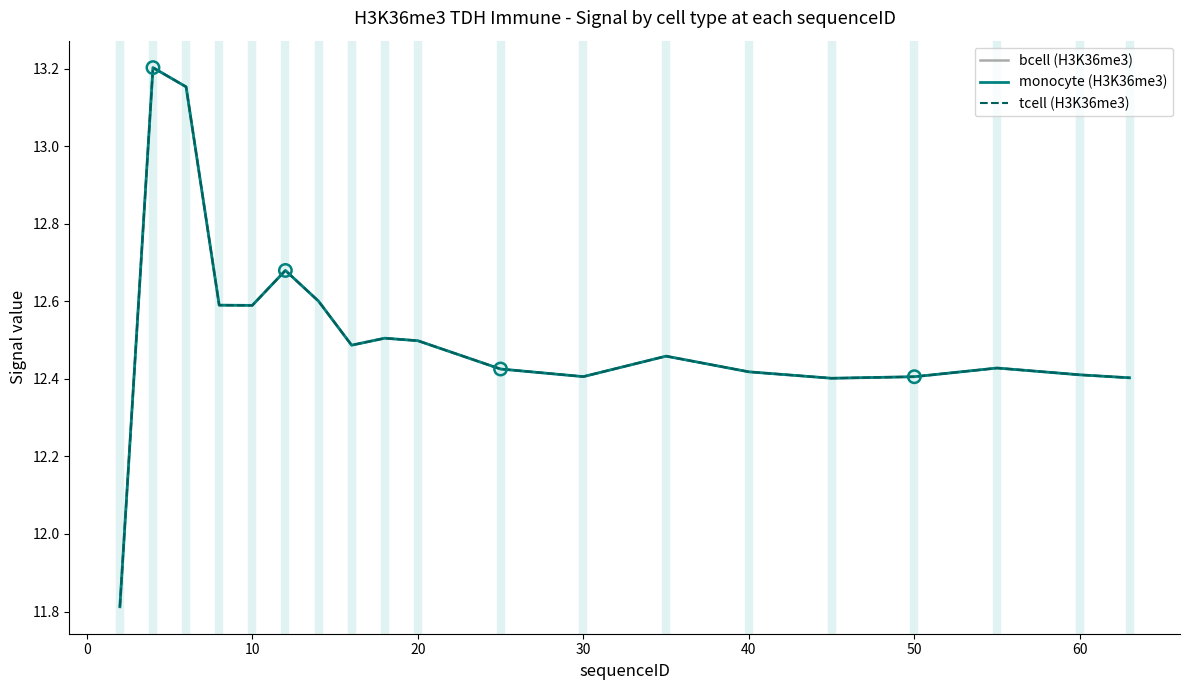

Which series has the largest total across all categories?

bcell (H3K36me3)